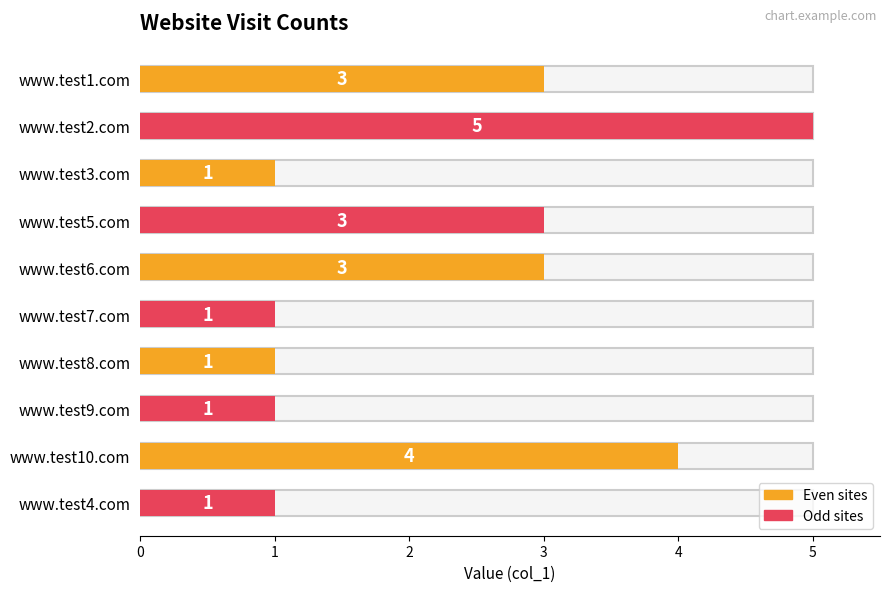

What is the sum of all values?

23